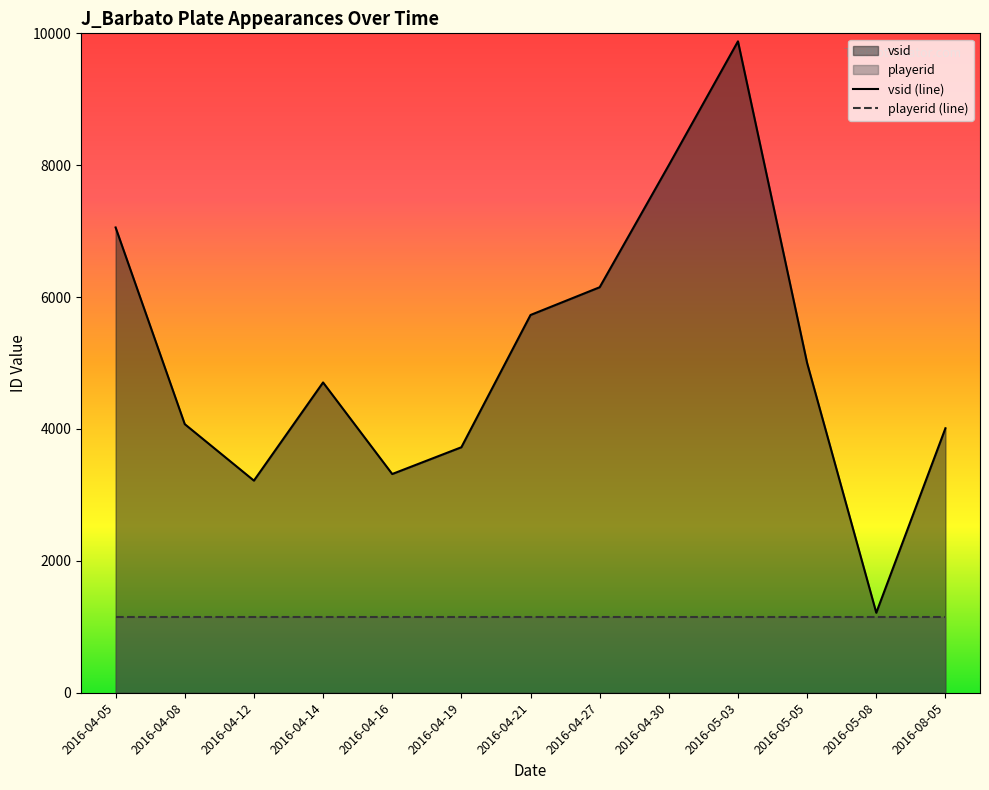

What is the value of the vsid (line) point at the 10th from the left?

9878.5